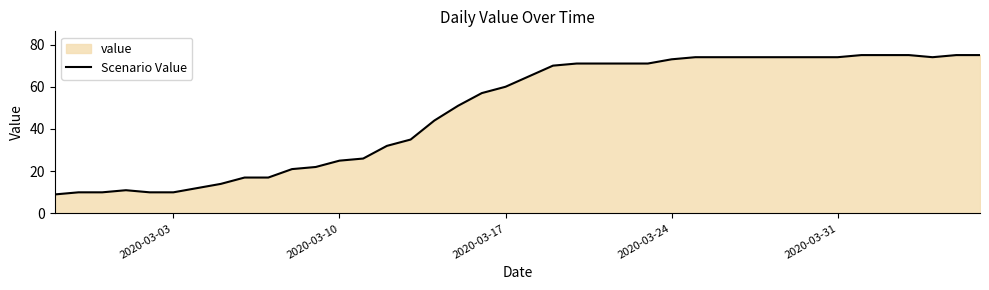

What is the value of the 17th point from the left?

44